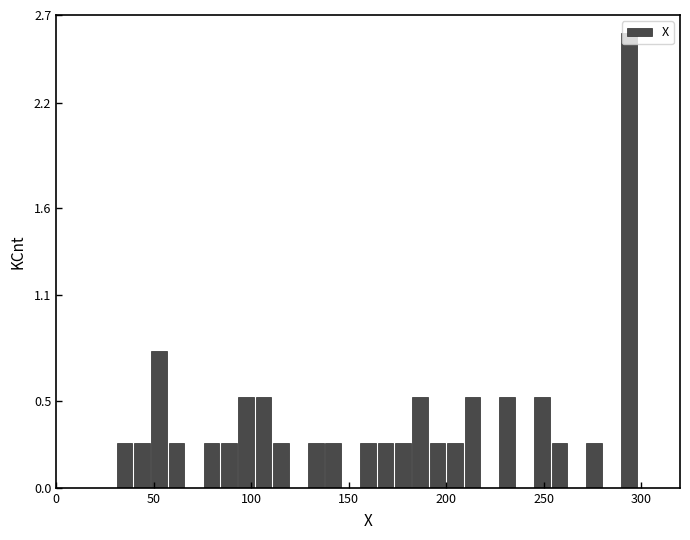

Around what value on the x-axis is the tallest bar? Give the approximate position of its centre, as read against the axis.

295